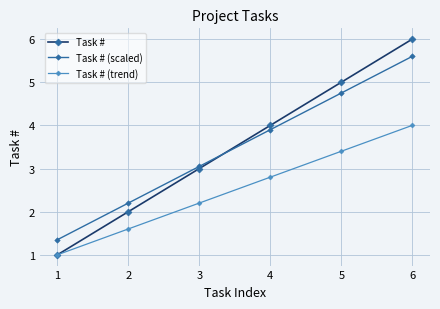

True or false: Task # has more than 1 interior local peaks.

False